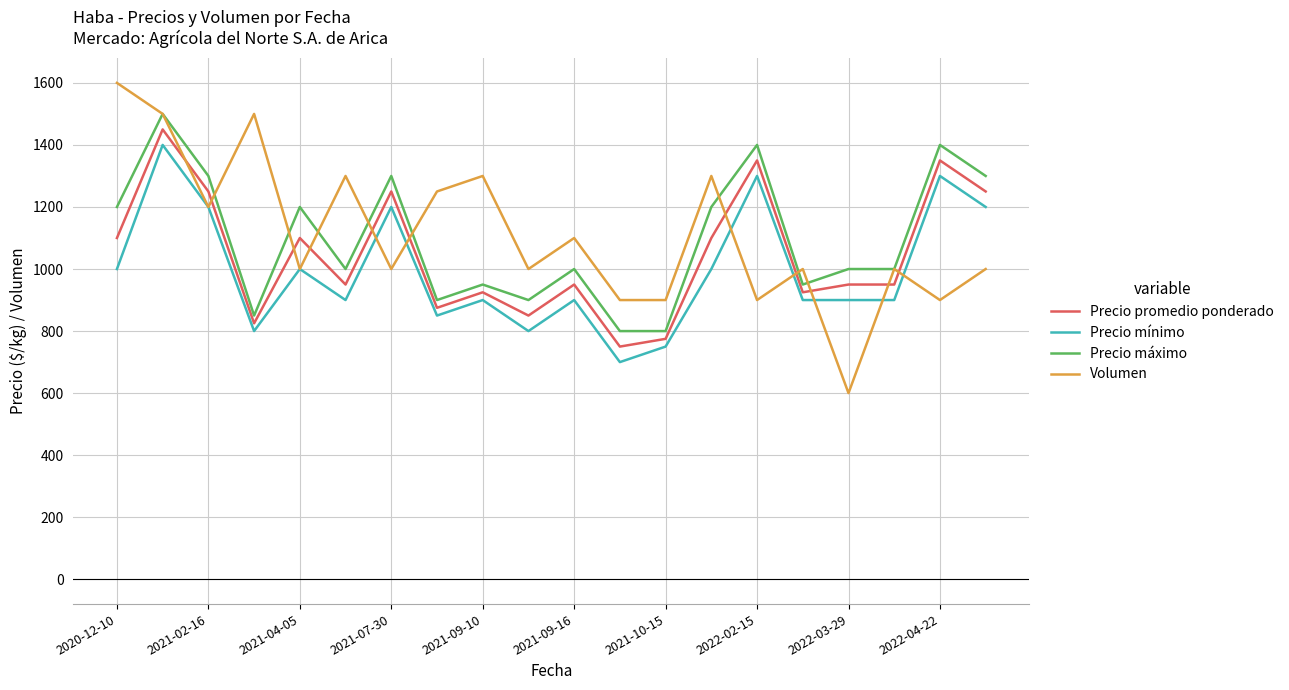

At how many categories does at least one series exceed 803?

20